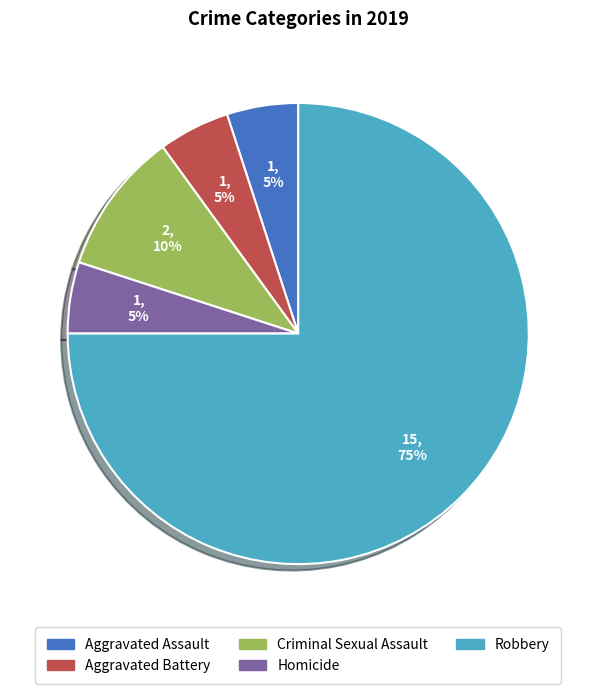

Combined, do Robbery and Aggravated Assault account for over 50%?

Yes